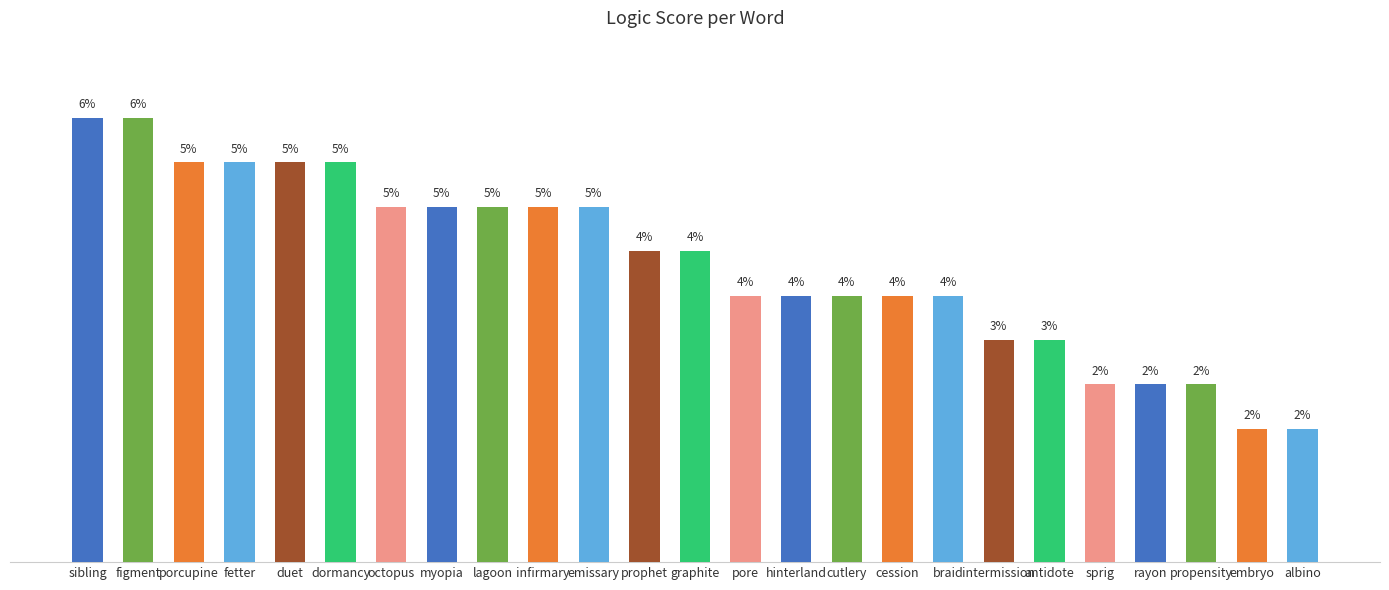

What is the label of the 20th bar from the right?

dormancy